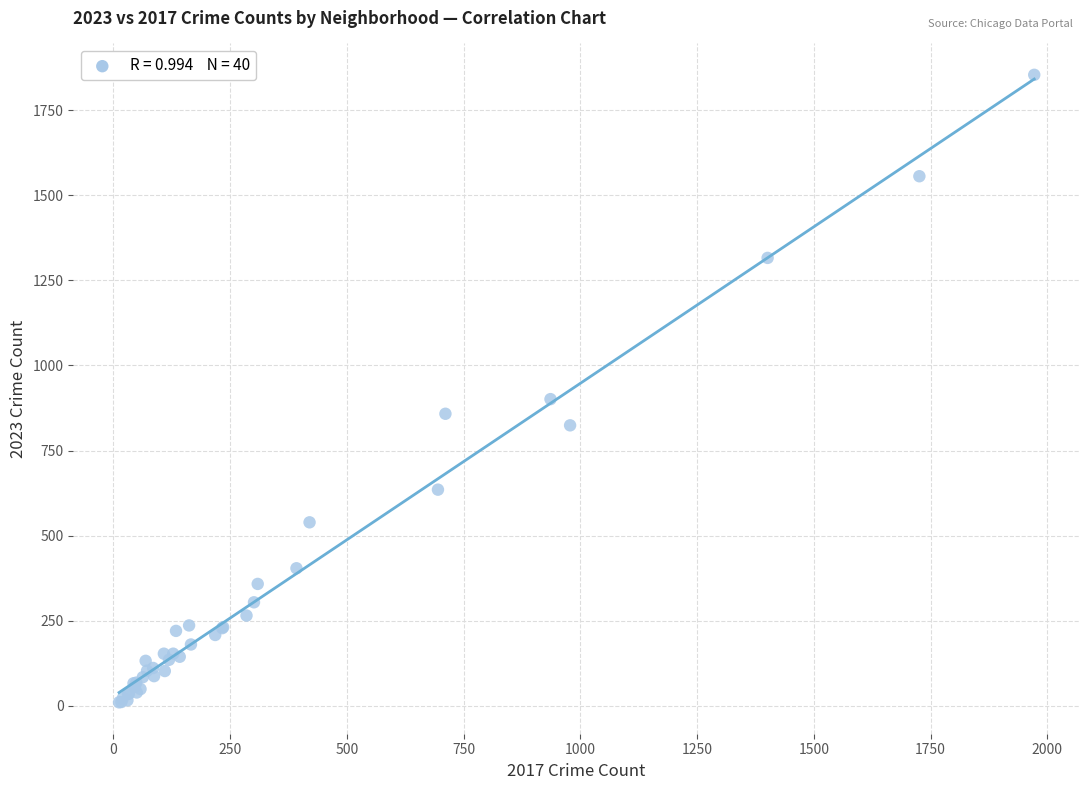

What Y value in the scatter plot is closest to 932?

901